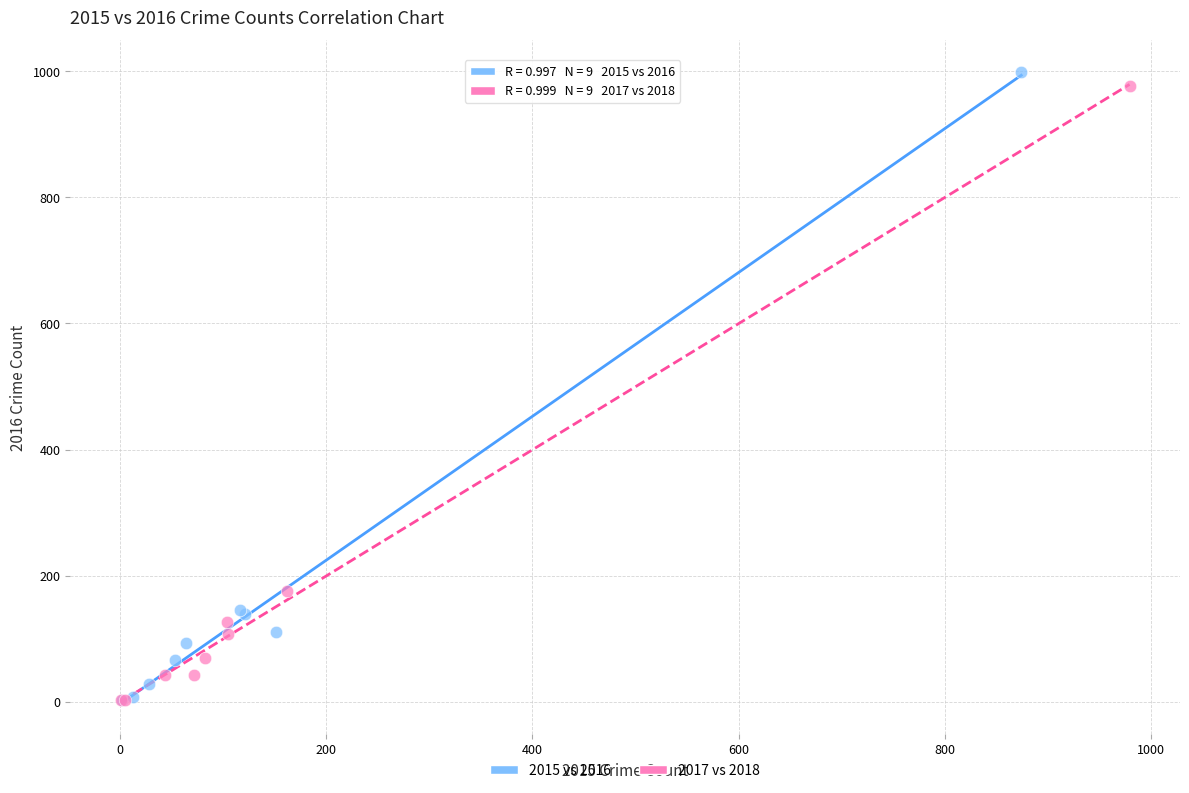

Which series has the widest spread of Y values?

2015 vs 2016